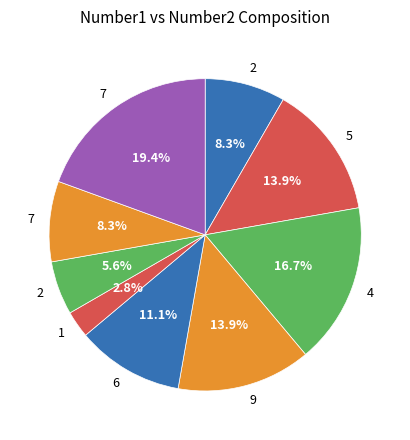

To the nearest percent, what is the difference between the largest and smallest slice percentages?

17%